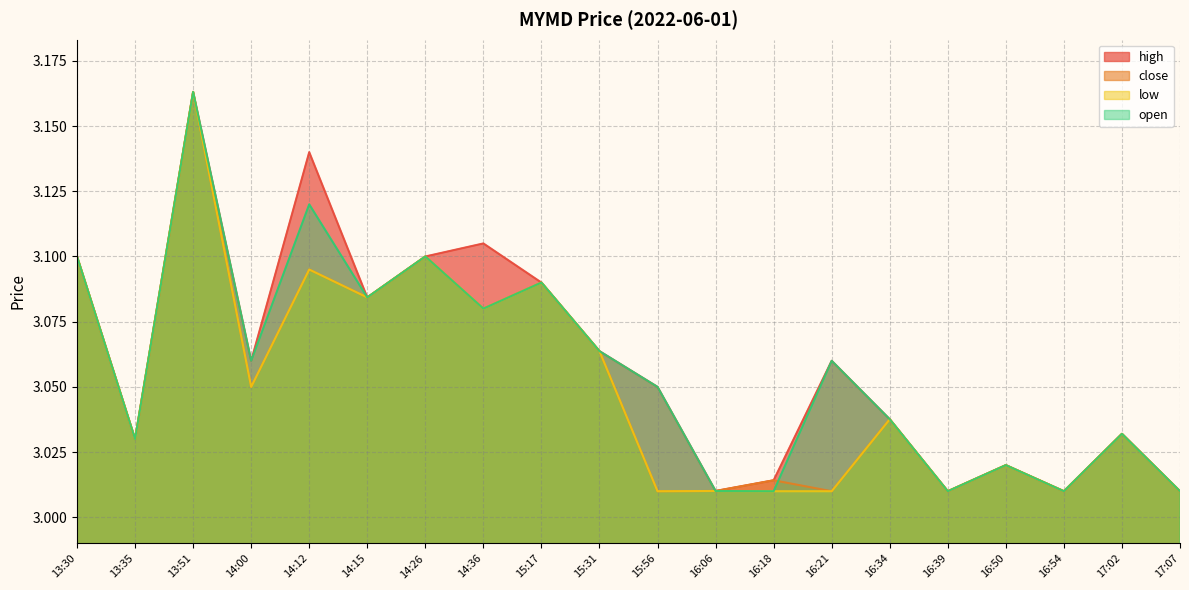

How many lines are shown in the chart?

4